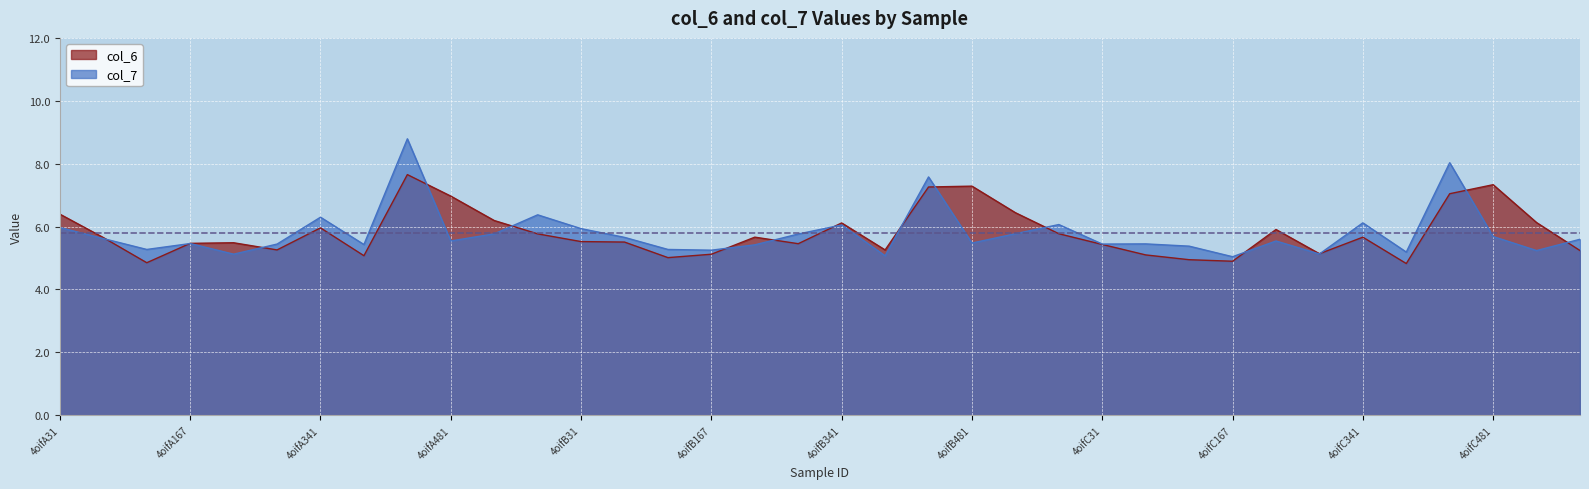

Does the chart display data point markers on the line(s)?

No